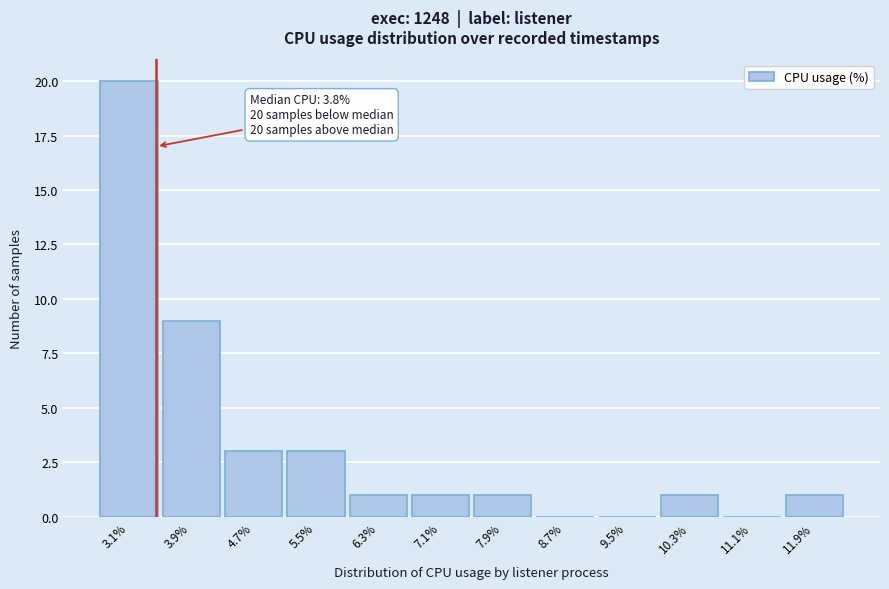

Reading left to right, extract all data points from this chart.

3.1%=20	3.9%=9	4.7%=3	5.5%=3	6.3%=1	7.1%=1	7.9%=1	8.7%=0	9.5%=0	10.3%=1	11.1%=0	11.9%=1